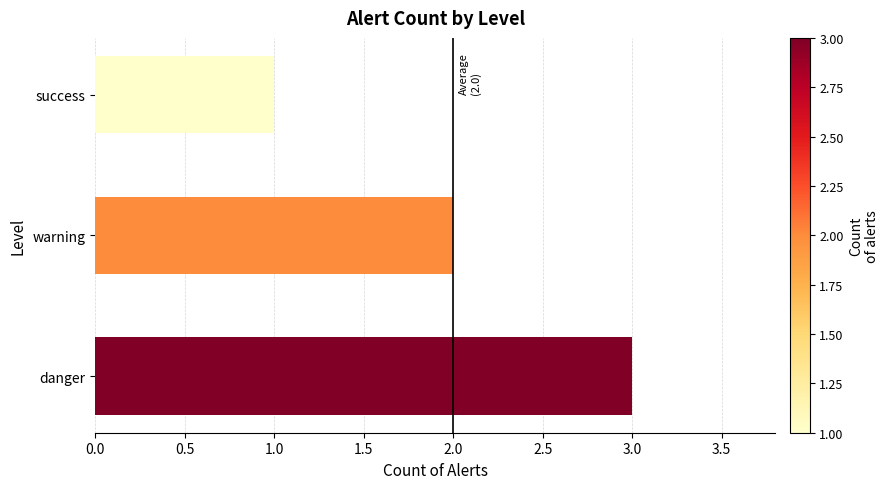

Is it true that the value at danger is 1?

False